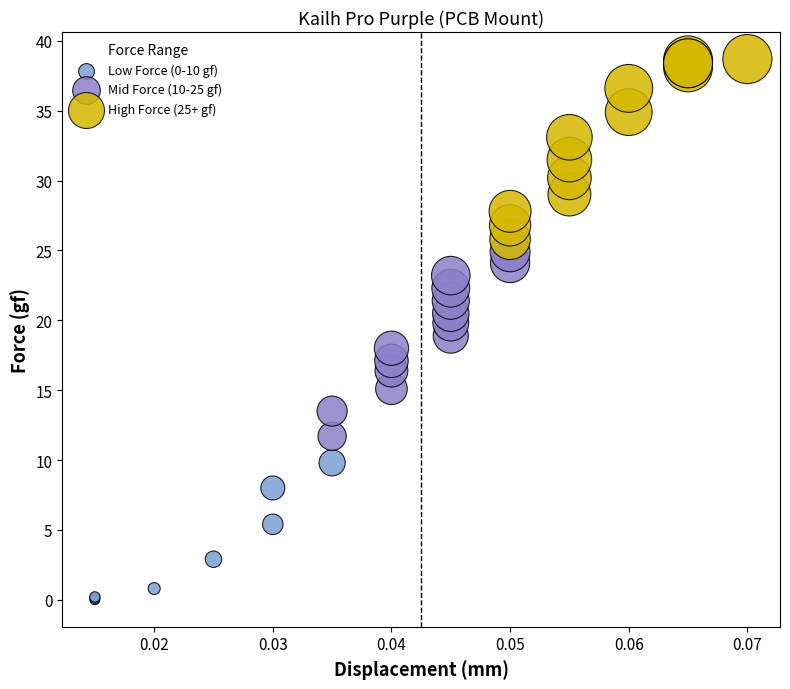

Which series reaches the maximum Y coordinate?

High Force (25+ gf)